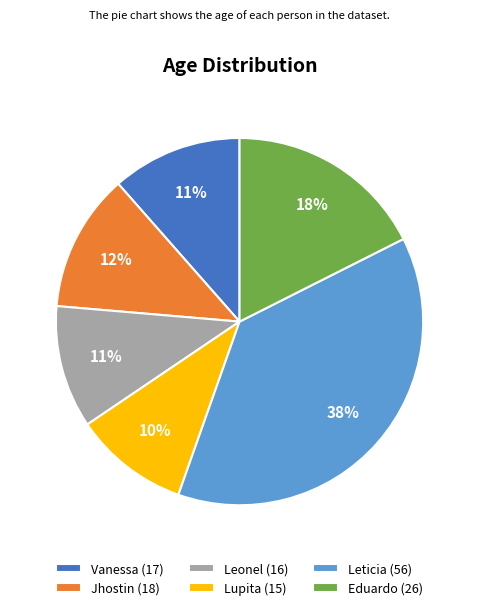

To the nearest percent, what portion does Lupita represent?

10%